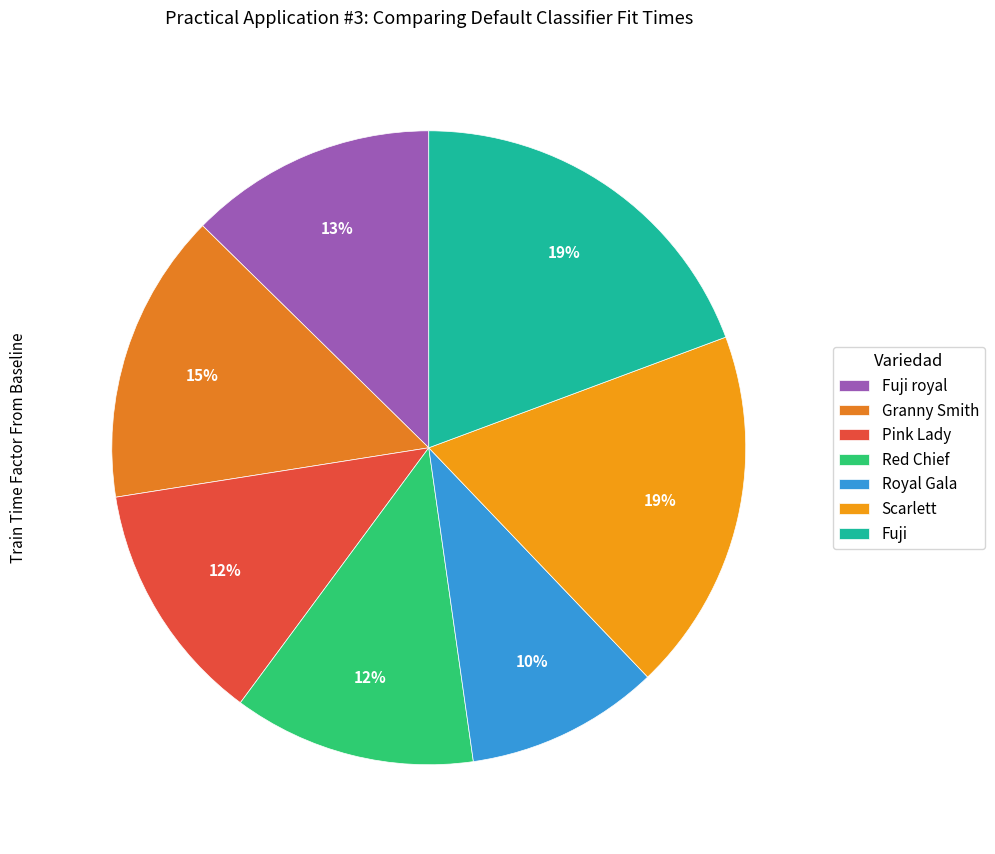

Which slice is the smallest?

Royal Gala